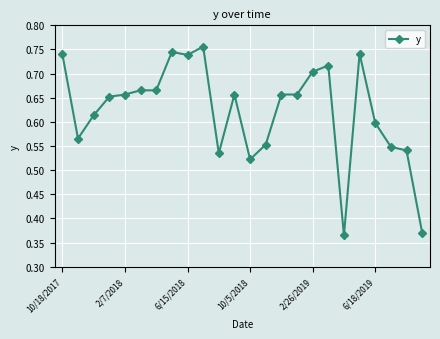

What is the sum of all values?

15.0